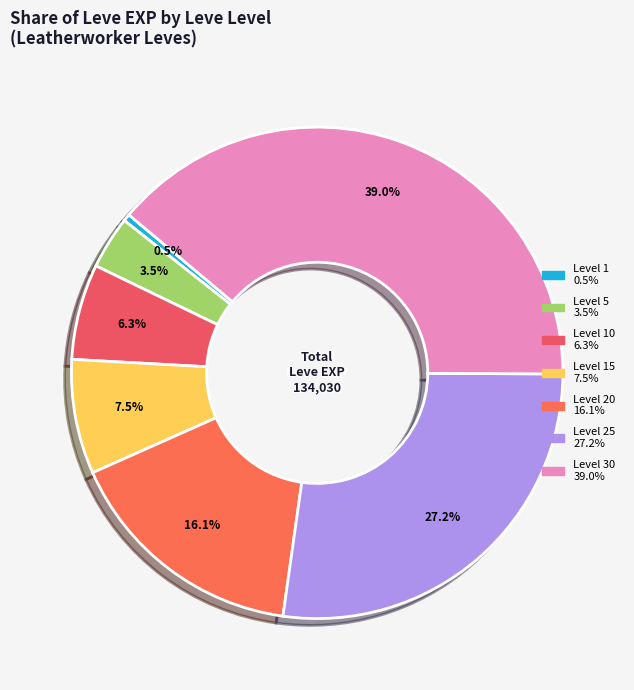

Rank the categories by value from highest to lowest.

30, 25, 20, 15, 10, 5, 1